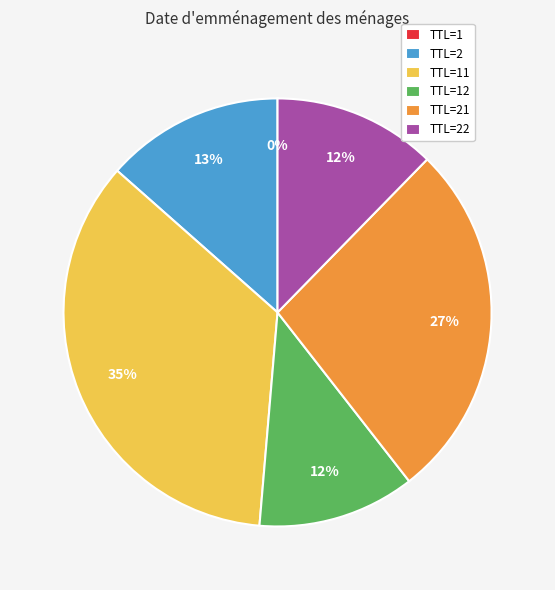

The TTL=2 slice represents 13% of the pie. True or false?

True